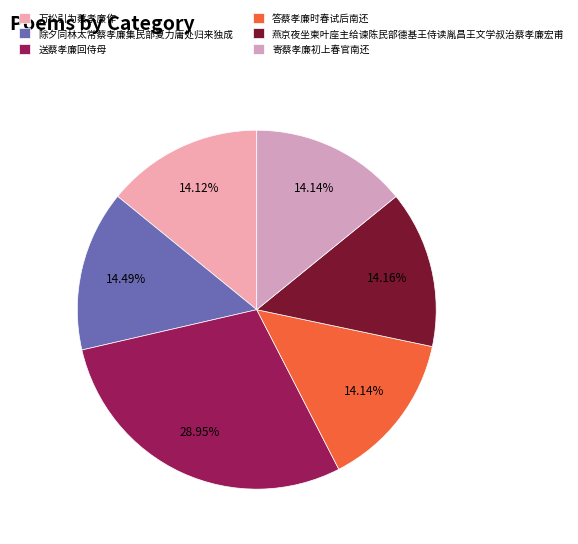

Rank the categories by value from highest to lowest.

送蔡孝廉回侍母, 除夕同林太常蔡孝廉集民部夏力庸处归来独成, 燕京夜坐柬叶座主给谏陈民部德基王侍读胤昌王文学叔治蔡孝廉宏甫, 答蔡孝廉时春试后南还, 寄蔡孝廉初上春官南还, 万松引为蔡孝廉作